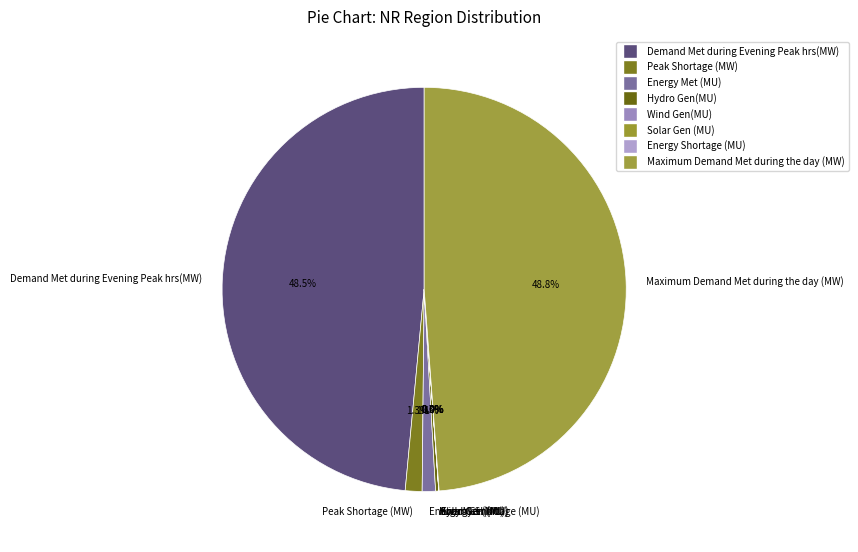

What portion of the pie excludes Peak Shortage (MW)?

98.7%